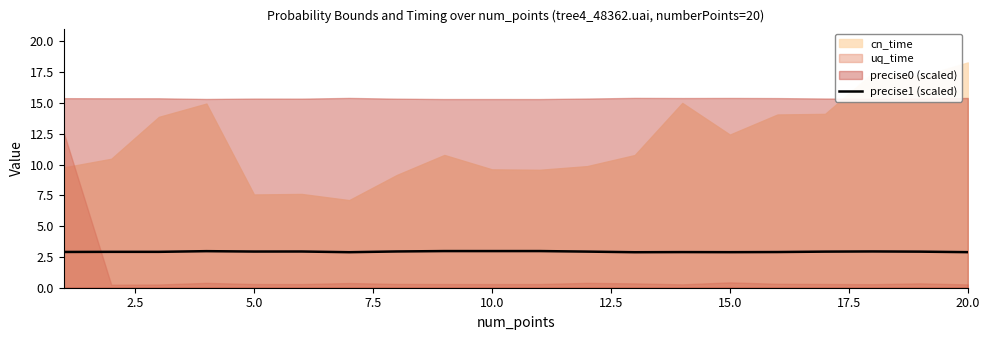

What is the value of the 5th point from the left?

2.9